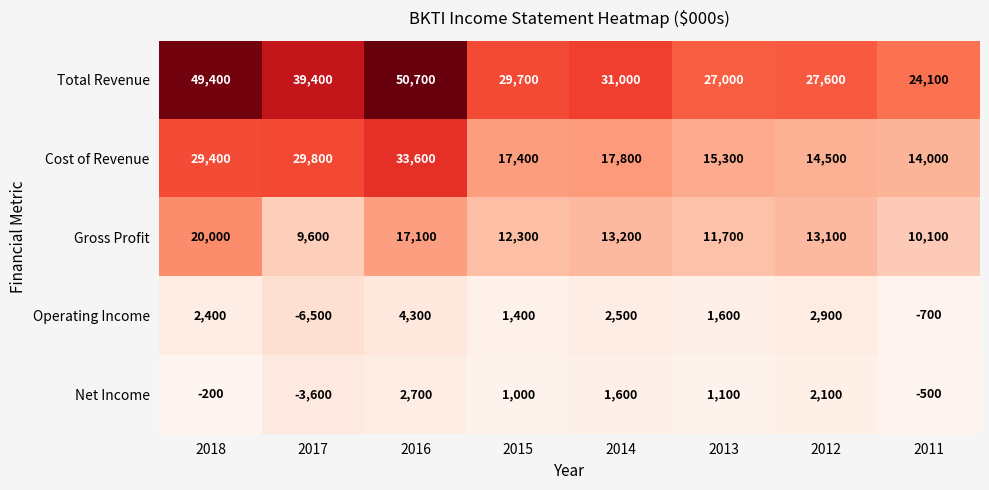

Which label corresponds to the smallest value in the chart?

2017